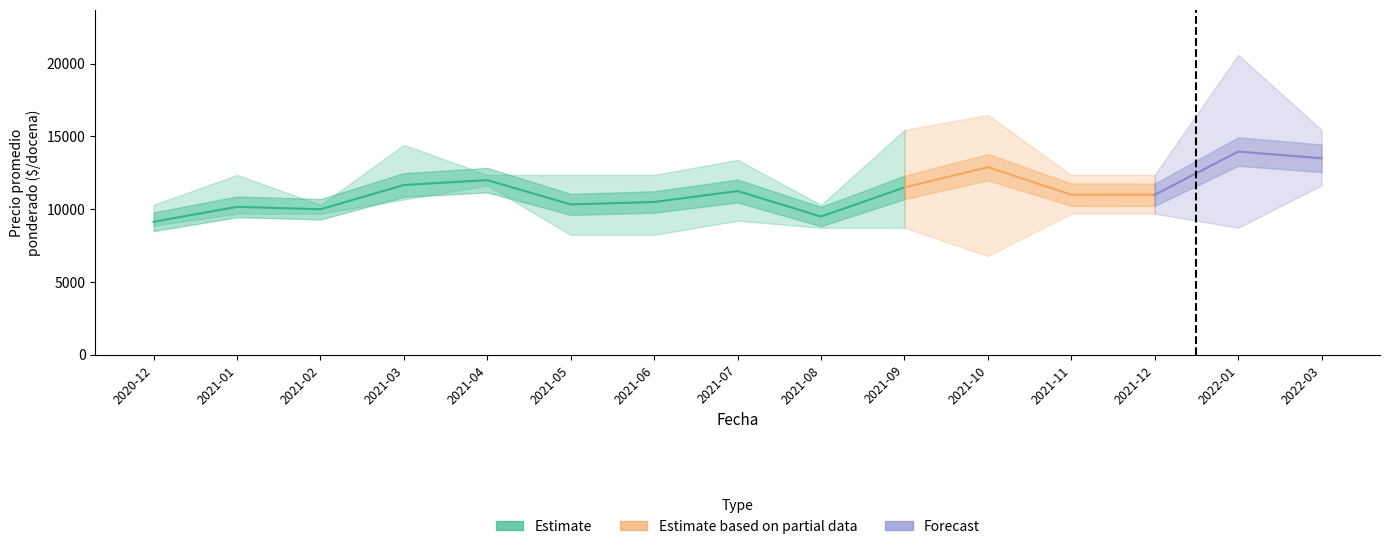

Reading left to right, list all the values displayed in this chart.

Precio minimo: 2020-12=9143	2021-01=10000	2021-02=10000	2021-03=11000	2021-04=12000	2021-05=8500	2021-06=8500	2021-07=9500	2021-08=9000	2021-09=9000	2021-10=7000	2021-11=10000	2021-12=10000	2022-01=9000	2022-03=12000
Precio maximo: 2020-12=10000	2021-01=12000	2021-02=10000	2021-03=14000	2021-04=12000	2021-05=12000	2021-06=12000	2021-07=13000	2021-08=10000	2021-09=15000	2021-10=16000	2021-11=12000	2021-12=12000	2022-01=20000	2022-03=15000
Precio promedio ponderado: 2020-12=9143	2021-01=10167	2021-02=10000	2021-03=11667	2021-04=12000	2021-05=10333	2021-06=10500	2021-07=11252	2021-08=9500	2021-09=11499	2021-10=12892	2021-11=11000	2021-12=10995	2022-01=13962	2022-03=13500